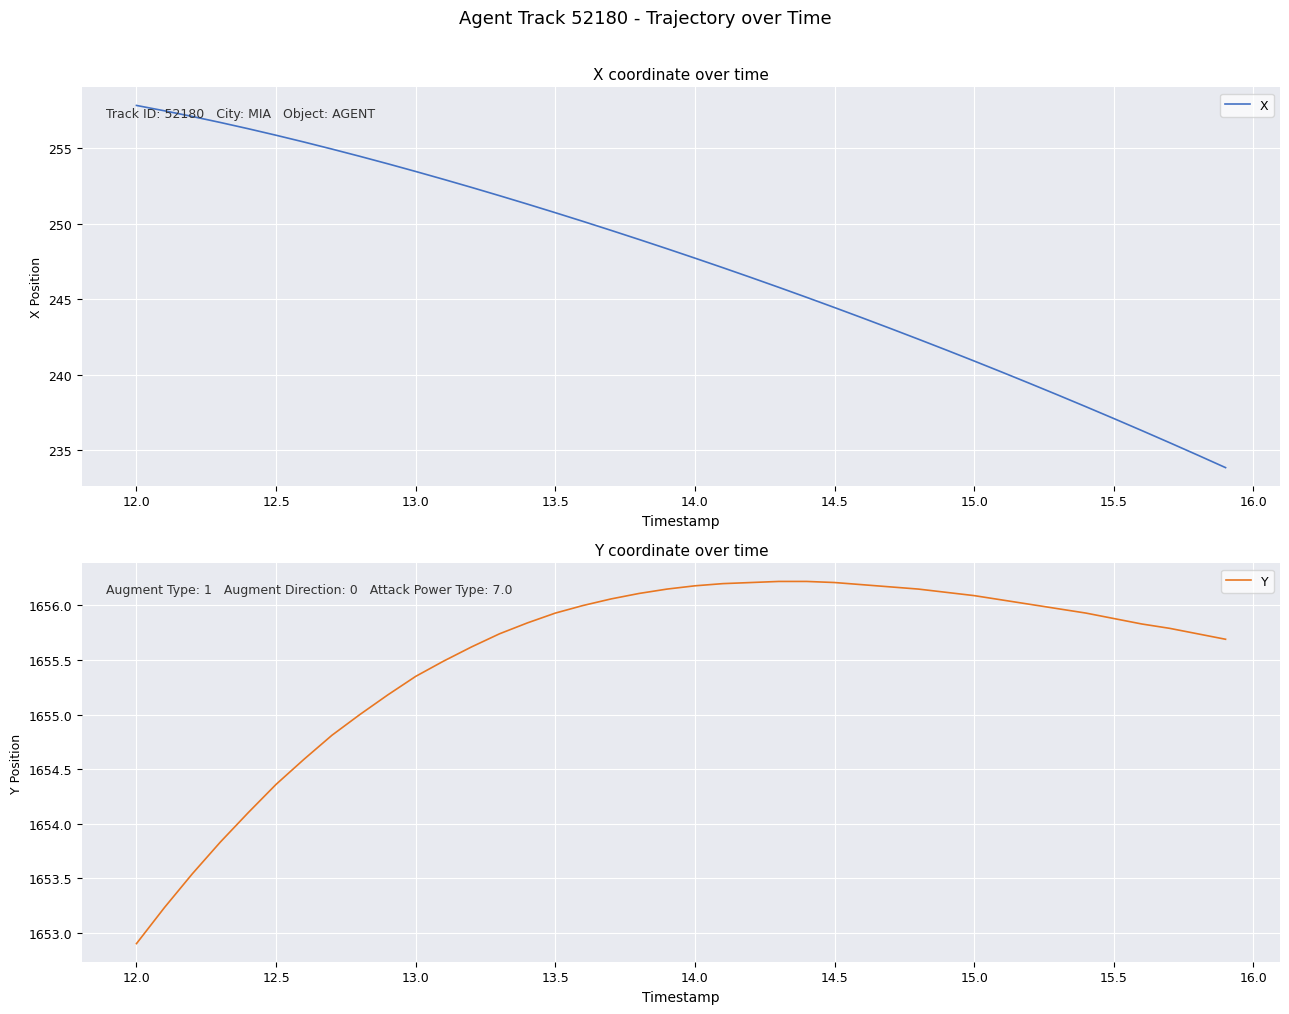

Is it true that X equals 257.8 at 12.0?

True